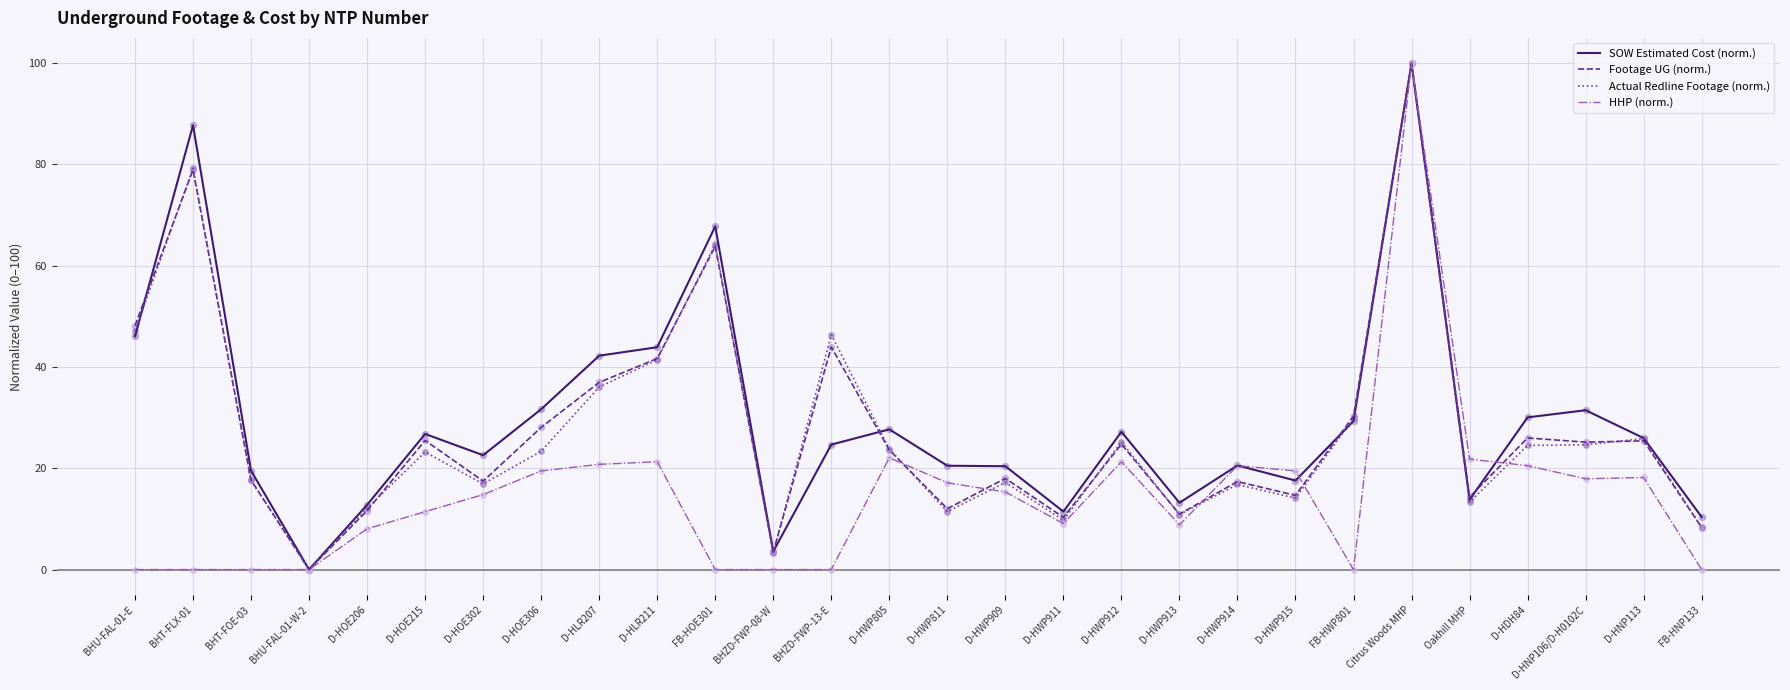

What are all the series names shown in the legend?

SOW Estimated Cost (norm.), Footage UG (norm.), Actual Redline Footage (norm.), HHP (norm.)